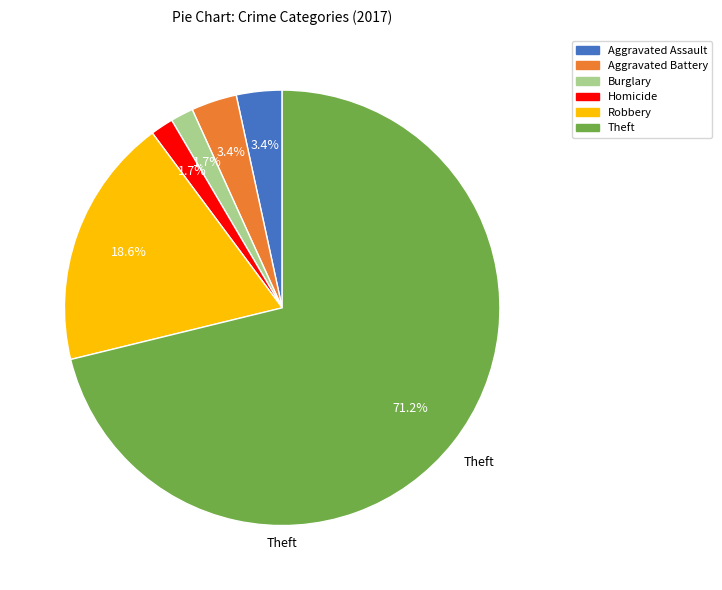

Does any single category account for the majority?

Yes